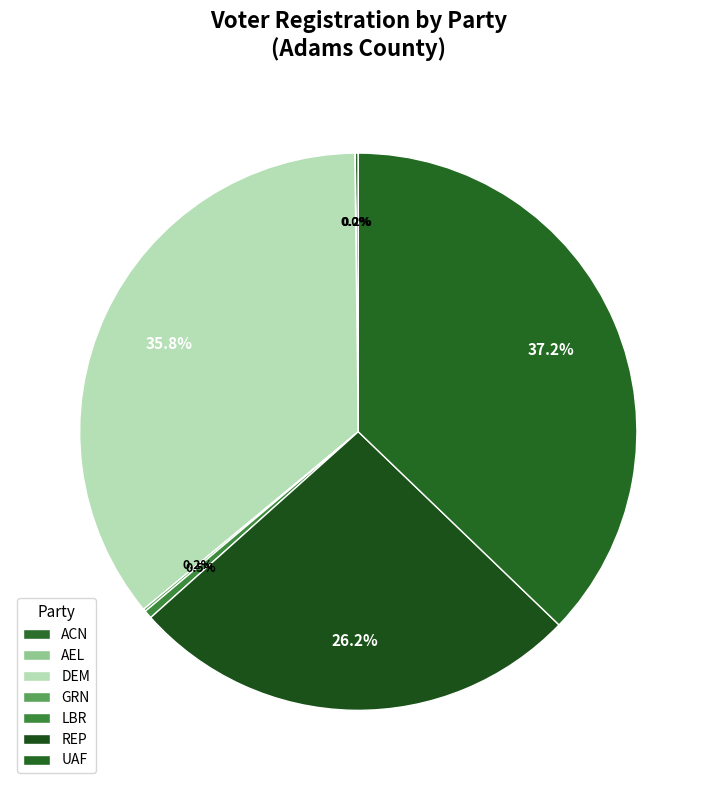

Is it true that ACN is 15% of the pie?

False